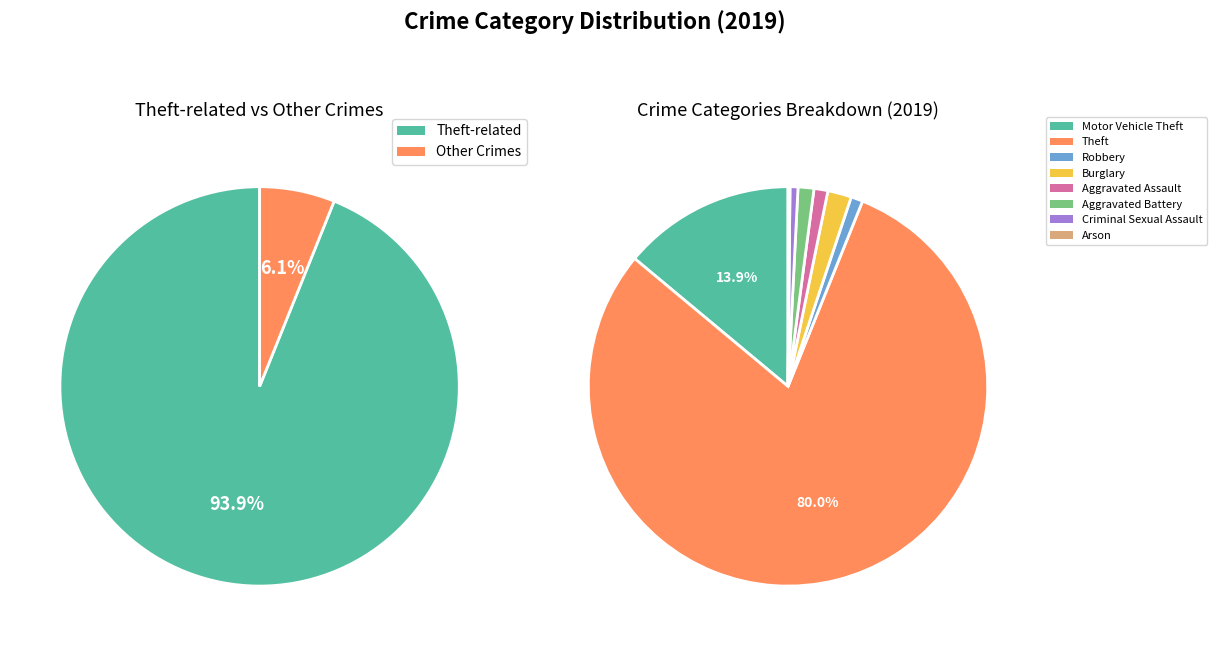

To the nearest percent, what is the combined percentage of Theft and Aggravated Battery?

81%